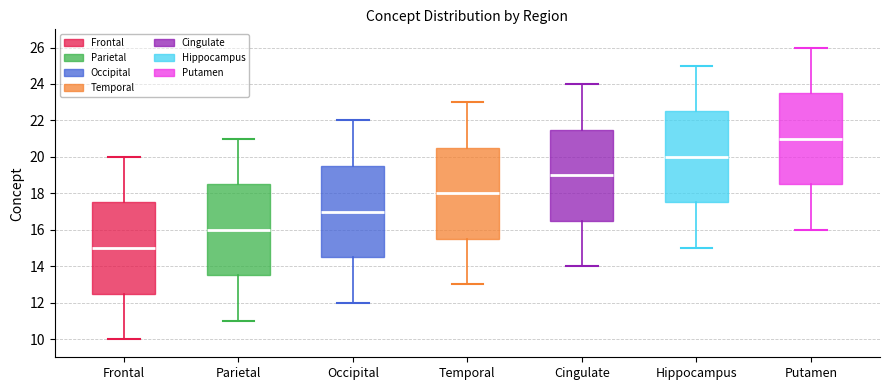

Reading left to right, read every box against the y-axis: the position of its median line, the range the box covers, and the ends of its whiskers. The values are not printed on the chart, so give them approximately, as read against the axis.

Frontal: median 15.0, box 12.6 to 17.6, whiskers 10.0 to 20.0
Parietal: median 16.0, box 13.6 to 18.6, whiskers 11.0 to 21.0
Occipital: median 17.0, box 14.6 to 19.6, whiskers 12.0 to 22.0
Temporal: median 18.0, box 15.6 to 20.6, whiskers 13.0 to 23.0
Cingulate: median 19.0, box 16.6 to 21.6, whiskers 14.0 to 24.0
Hippocampus: median 20.0, box 17.6 to 22.6, whiskers 15.0 to 25.0
Putamen: median 21.0, box 18.6 to 23.6, whiskers 16.0 to 26.0